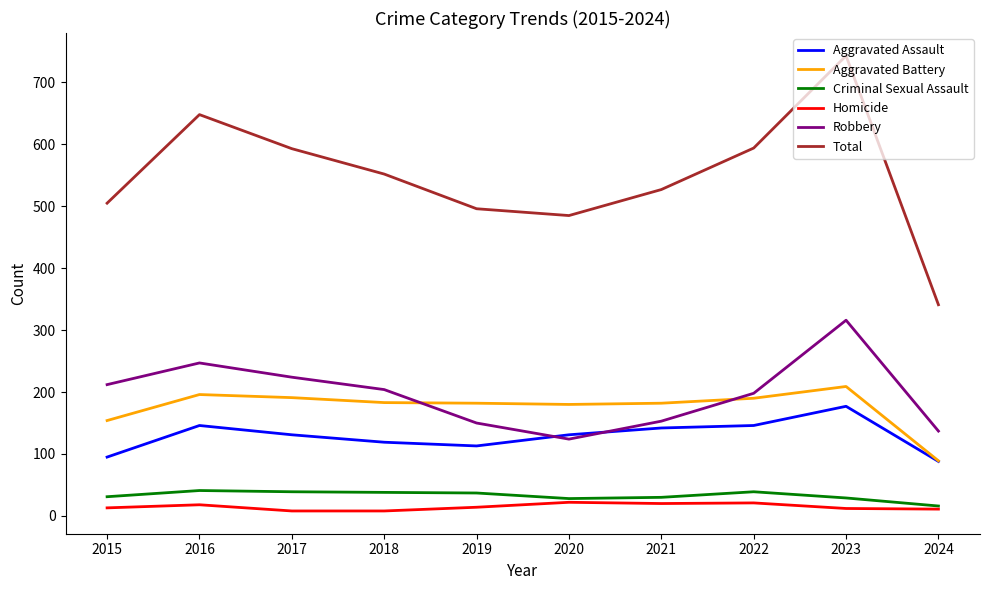

What is the maximum value for Aggravated Battery?

209